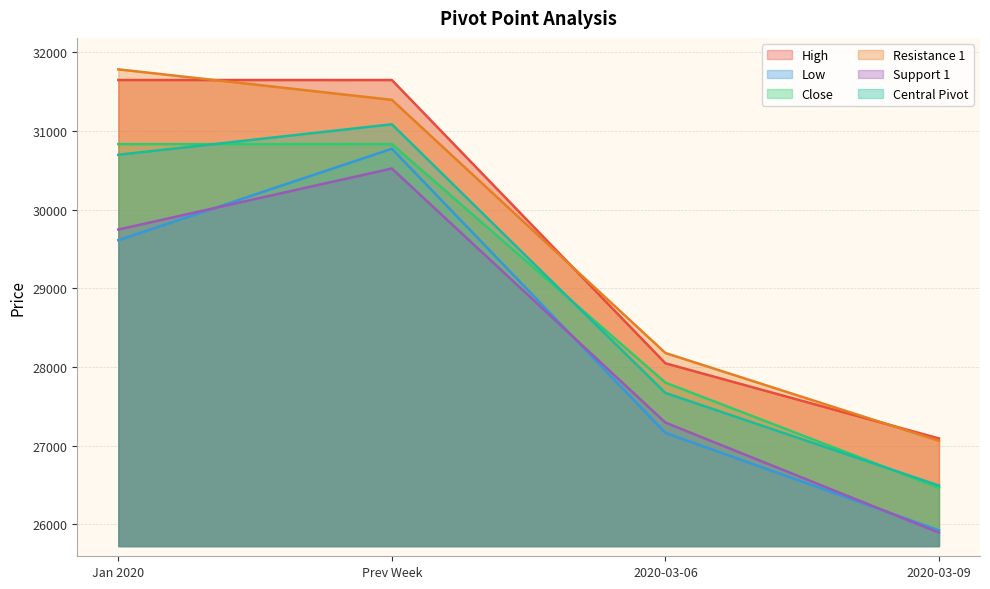

Which label corresponds to the smallest value in the chart?

2020-03-09